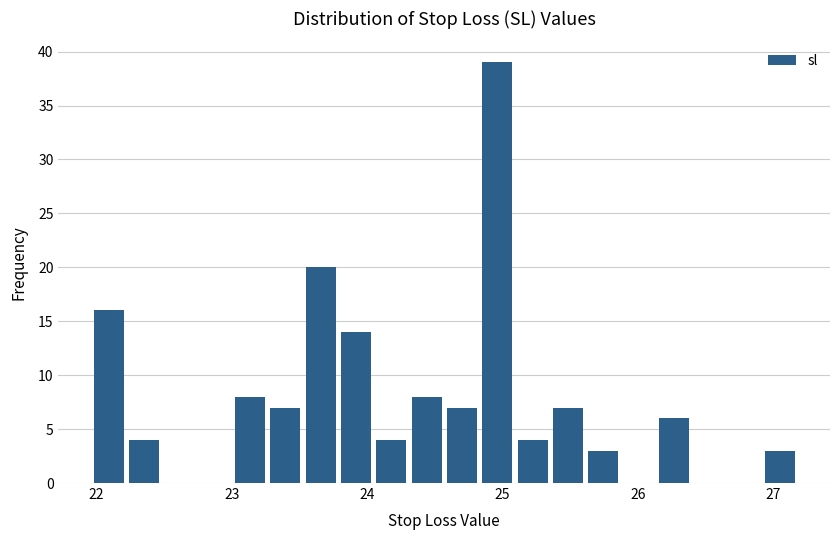

Read against the x-axis, roughly where is the centre of the tallest bar?

25.0